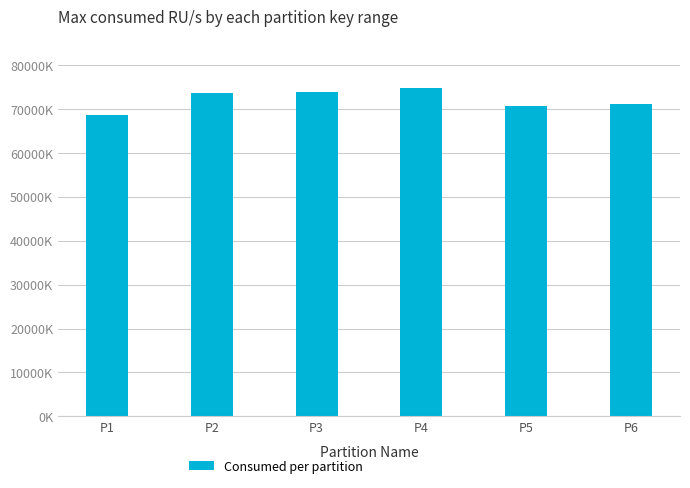

Does the chart contain any negative values?

No